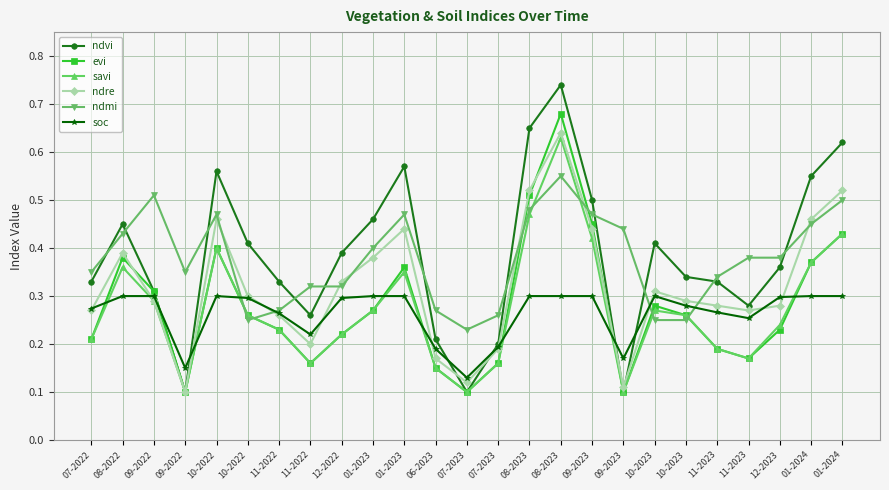

The value of savi at 06-2023 is 0.1. True or false?

False